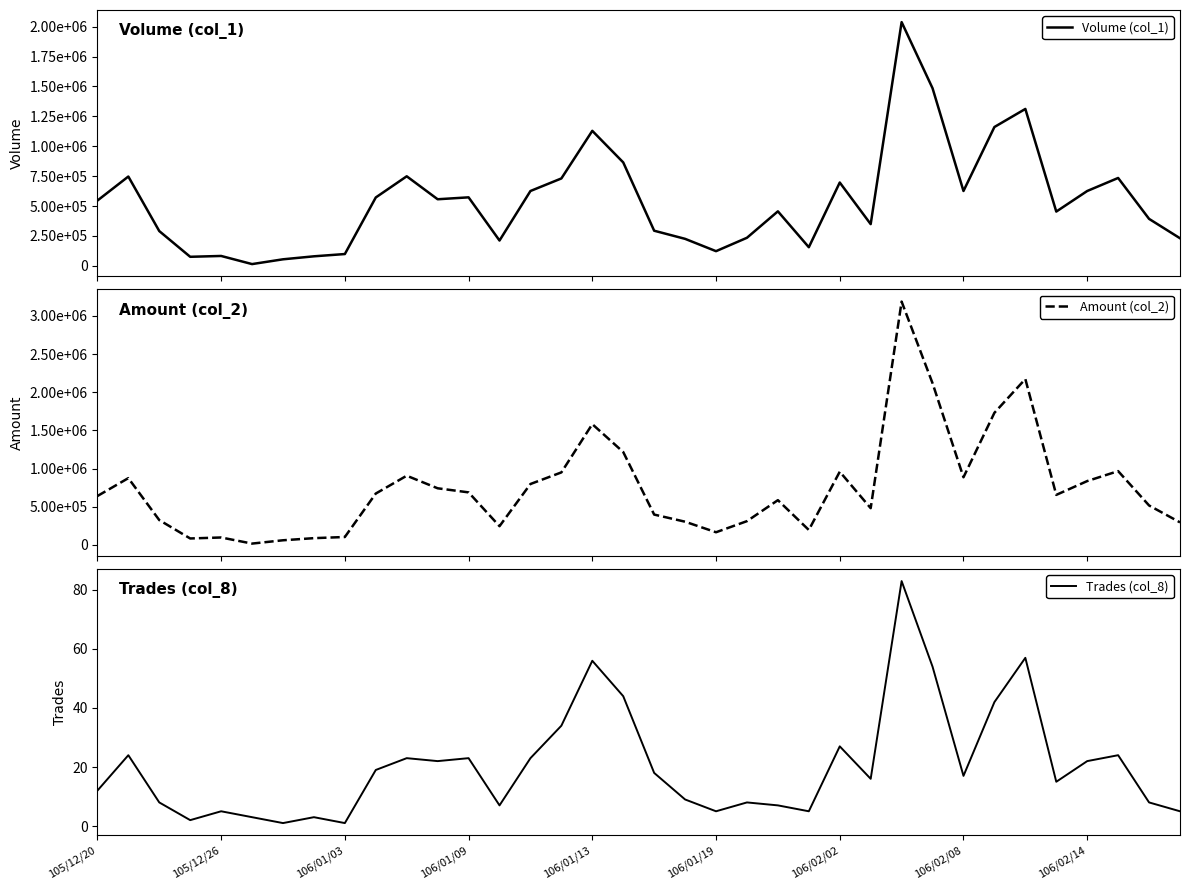

What is the maximum value for Trades (col_8)?

83